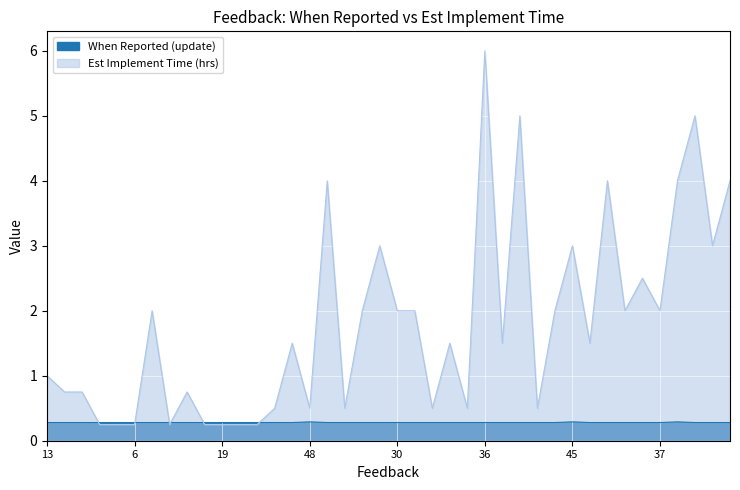

What is the label of the 9th point from the left?

10